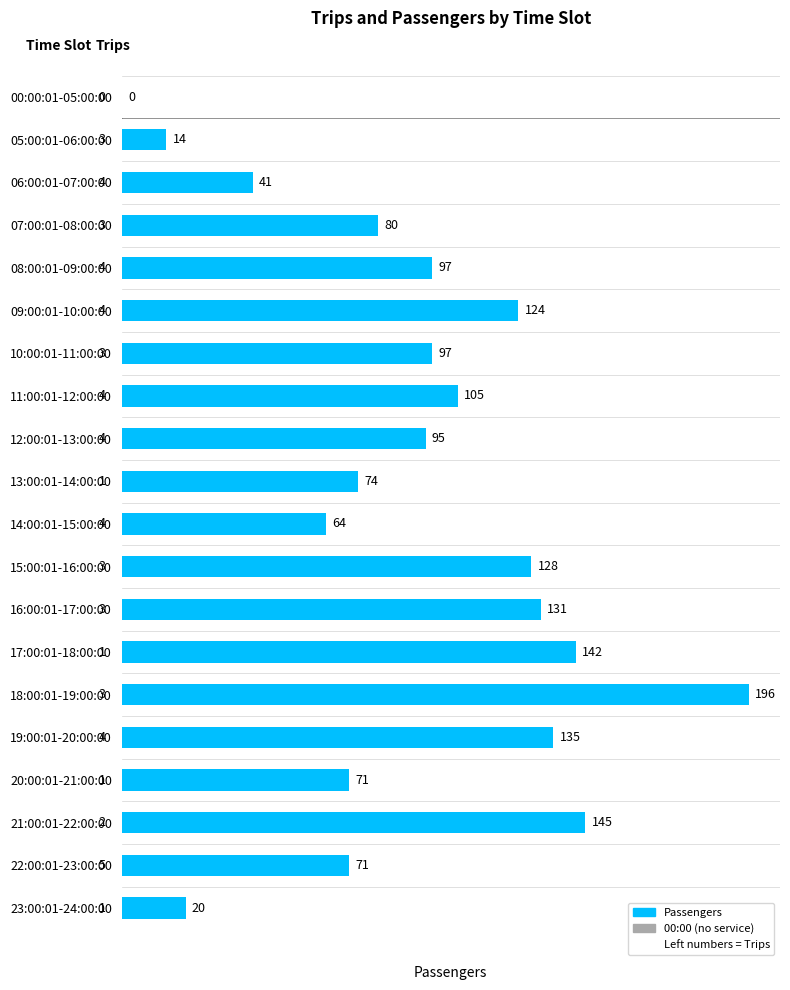

What value does the data have at 21:00:01-22:00:00?

145